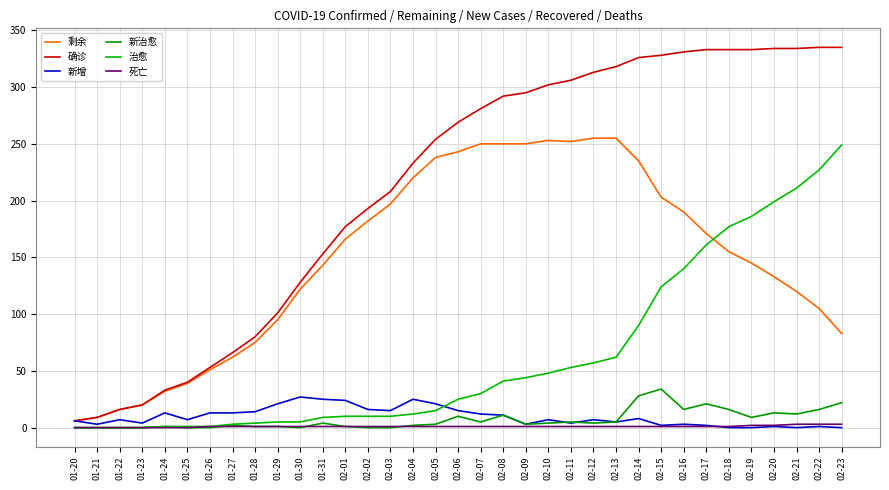

Does the chart have visible grid lines?

Yes